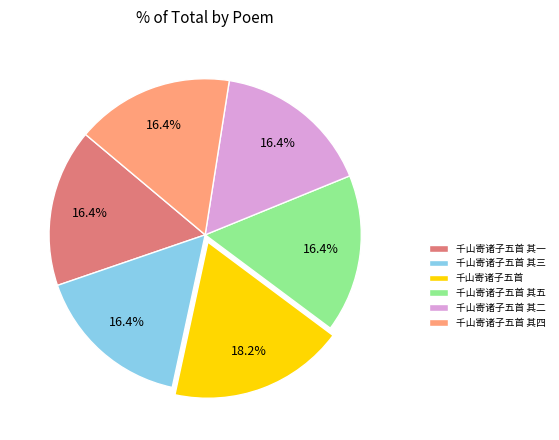

What percentage is the 千山寄诸子五首 其五 slice, to the nearest percent?

16%